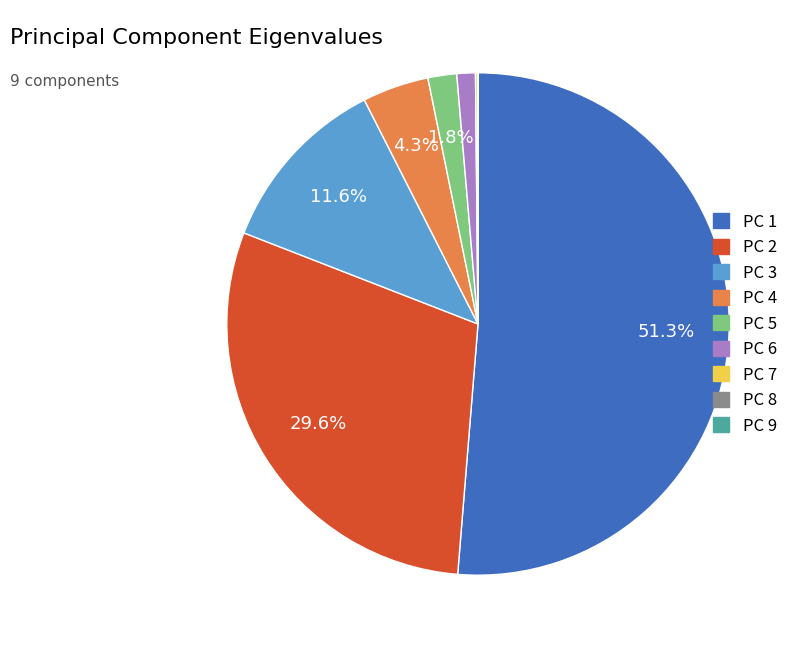

Combined, do PC 4 and PC 6 account for over 50%?

No